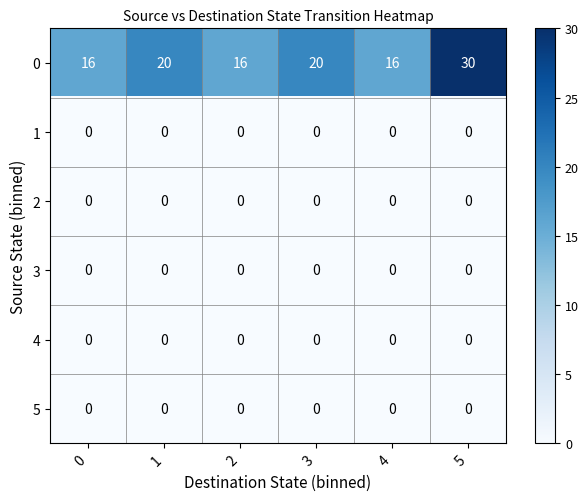

What is the sum of the 0 values at 3 and 1?

40